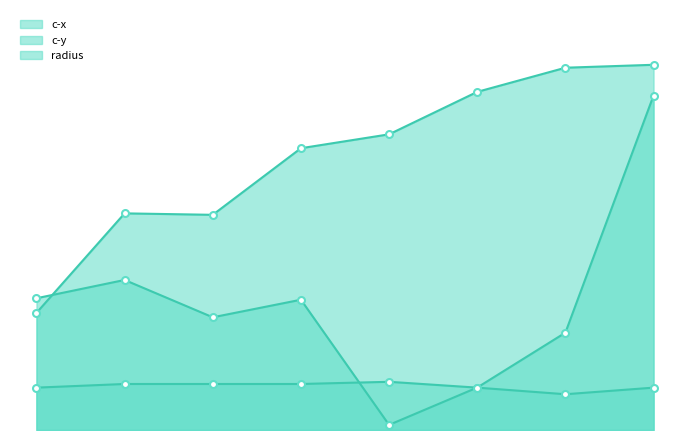

What is the minimum value for c-y?

2.4